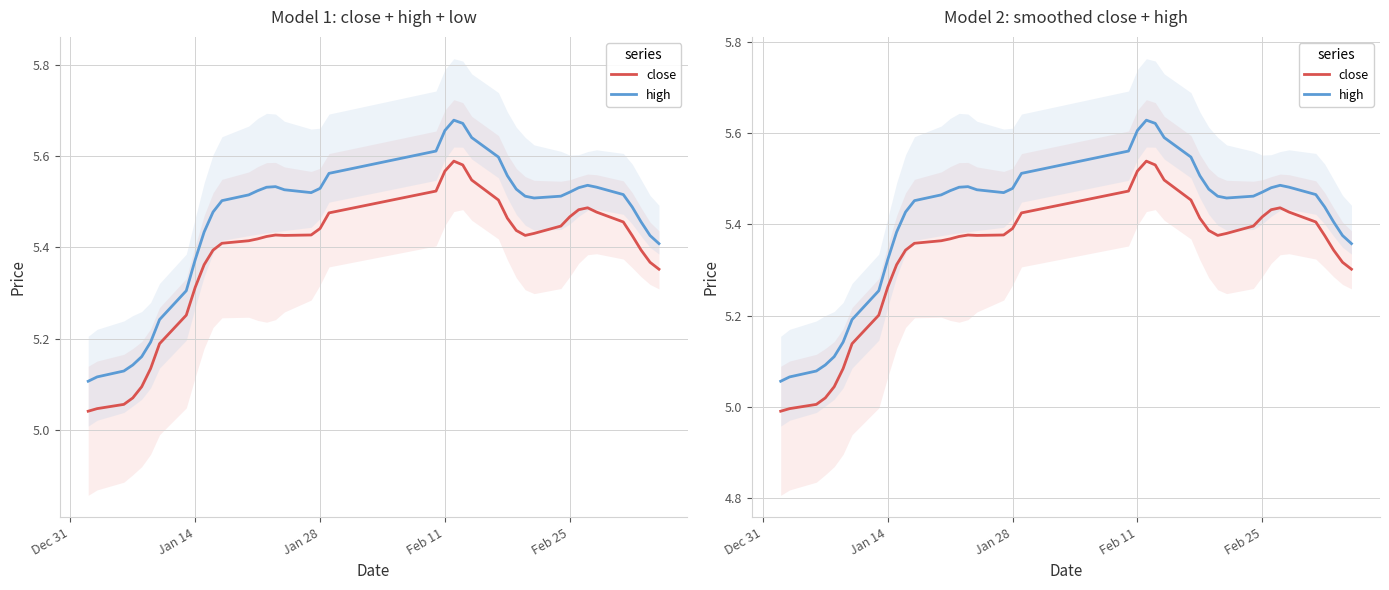

What is the difference between the maximum and minimum values in the high series?

0.6